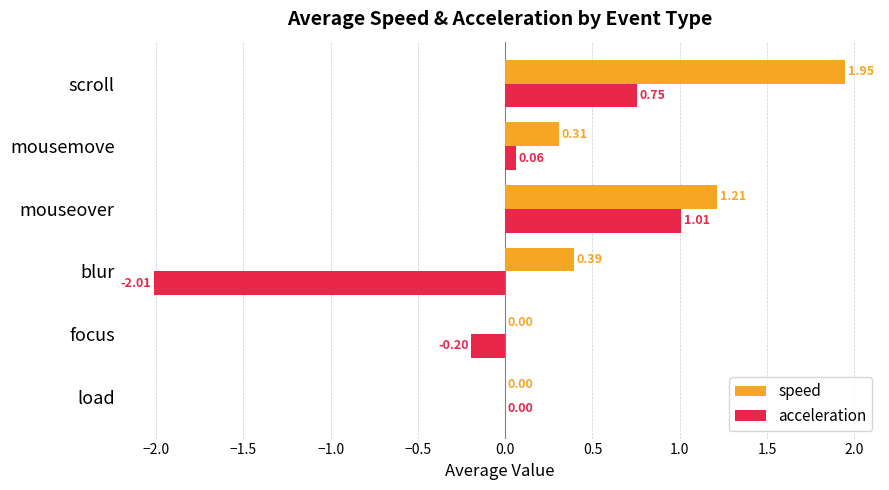

At which label does speed reach its peak?

scroll